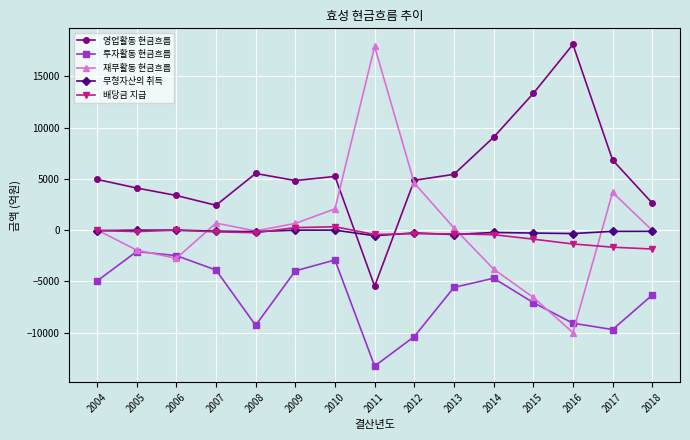

Which label corresponds to the smallest value in the chart?

2011